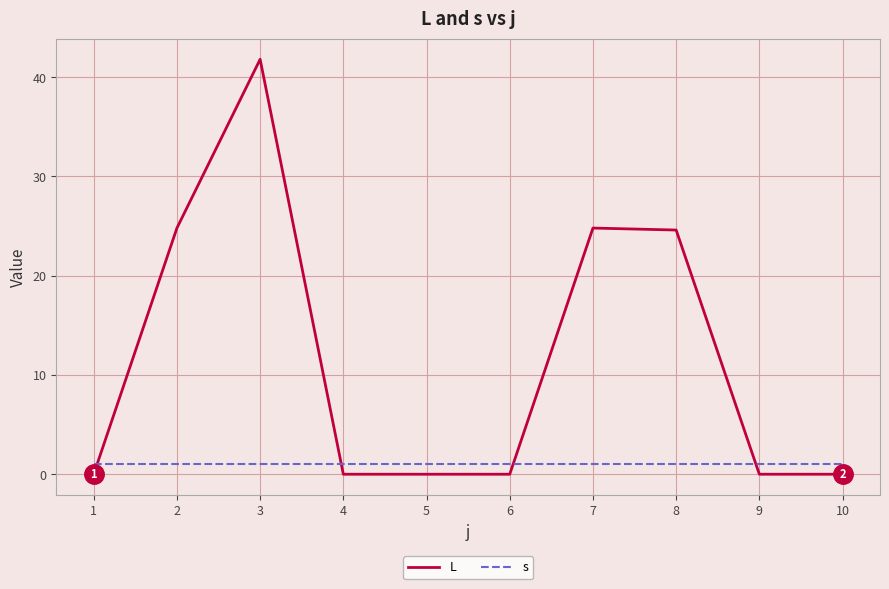

What is the sum of all s values?

10.0